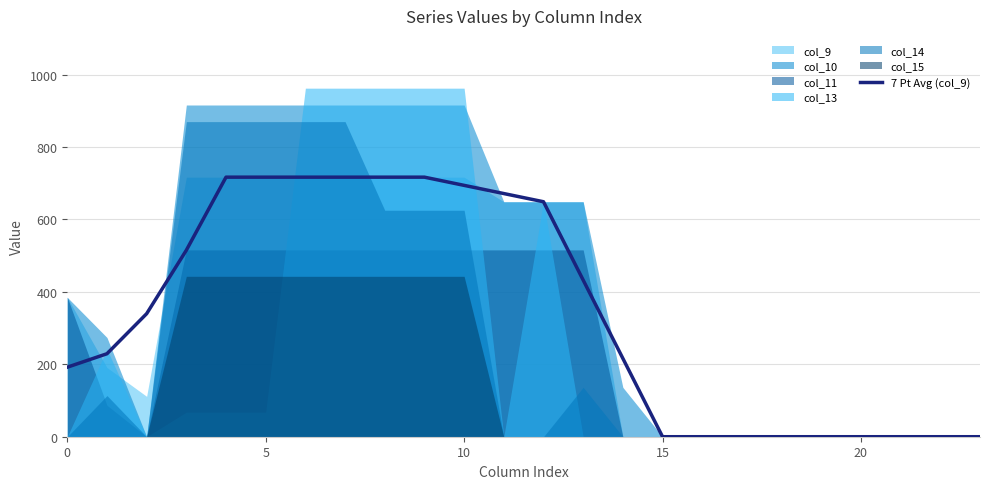

True or false: there are more than 0 points higher than both neighbors.

False